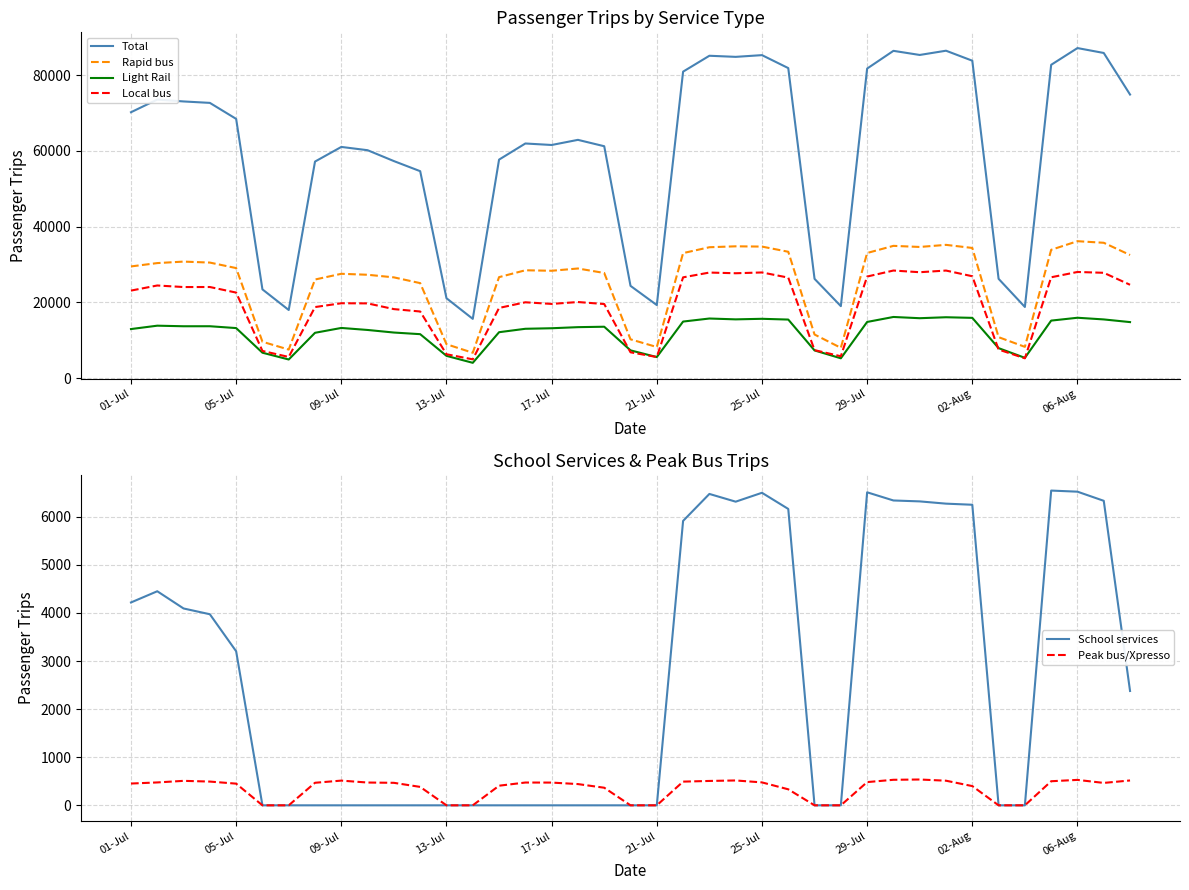

What is the highest value of the Total series?

87144